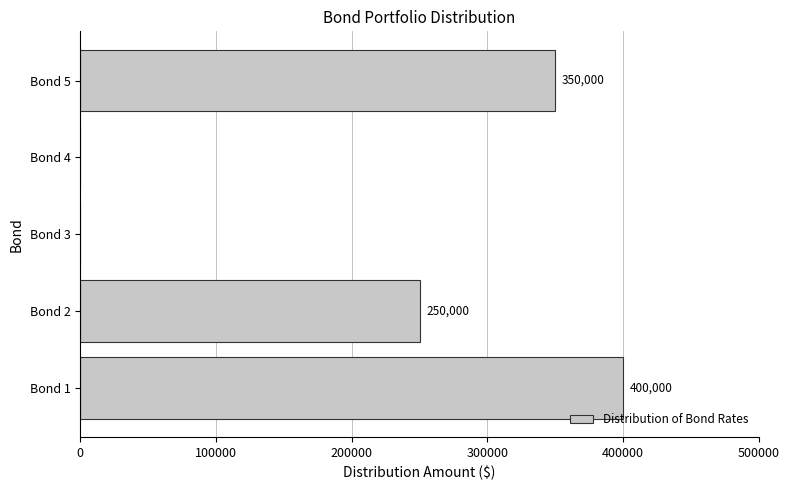

Reading top to bottom, what are all the values shown in this chart?

Bond 5=350000	Bond 4=0	Bond 3=0	Bond 2=250000	Bond 1=400000